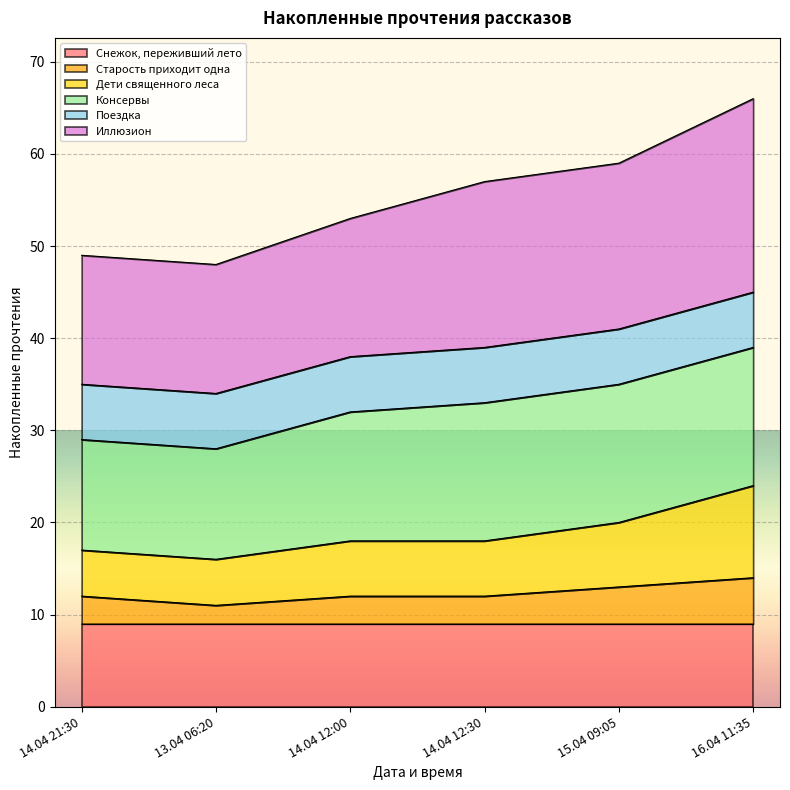

True or false: Дети священного леса has more than 0 points higher than both neighbors.

False